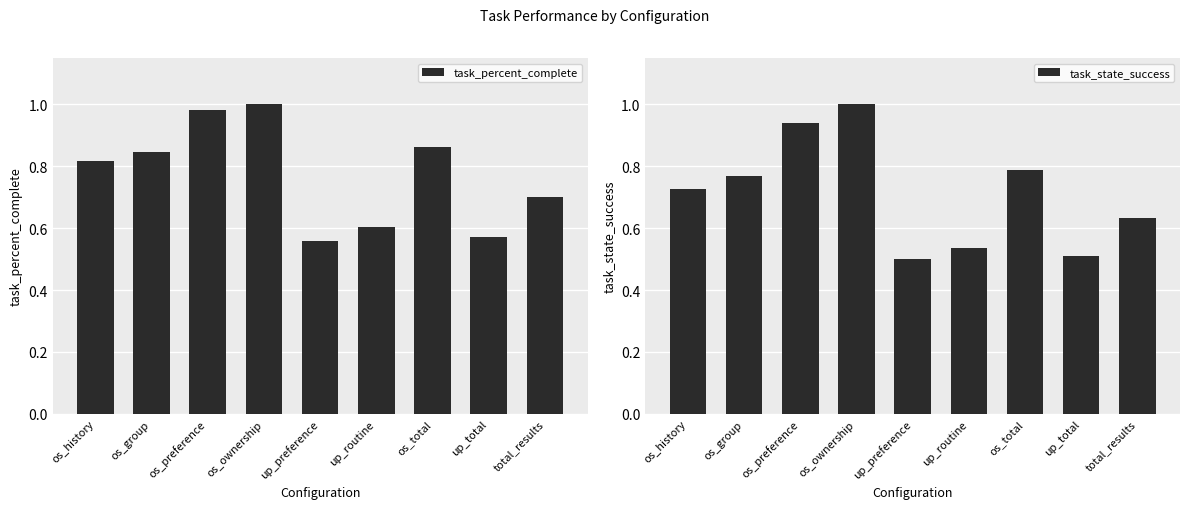

Count the number of data series in this chart.

2